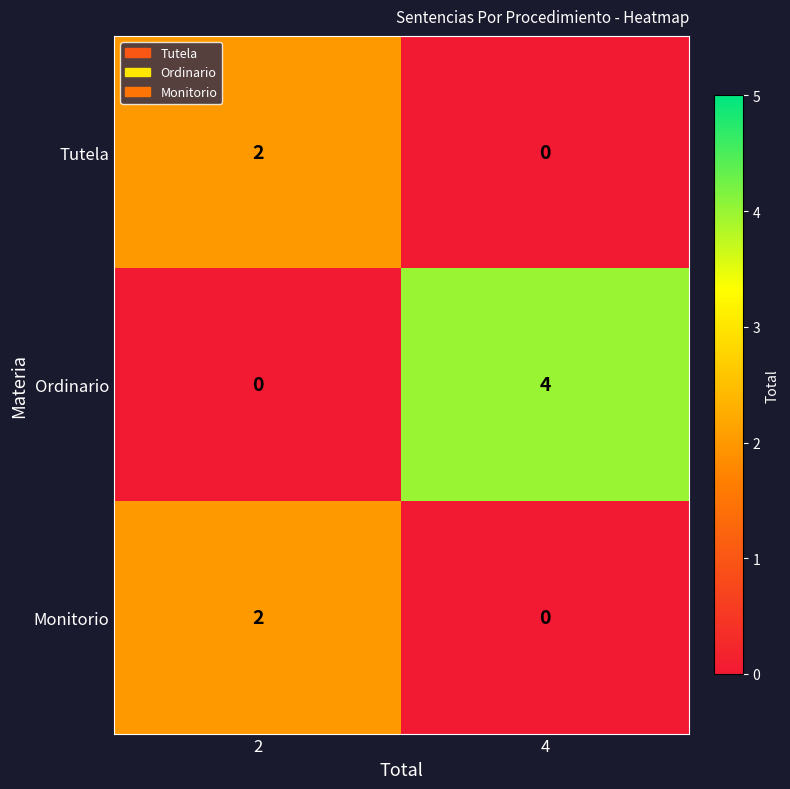

What is the difference between the Ordinario values at 2 and 4?

4